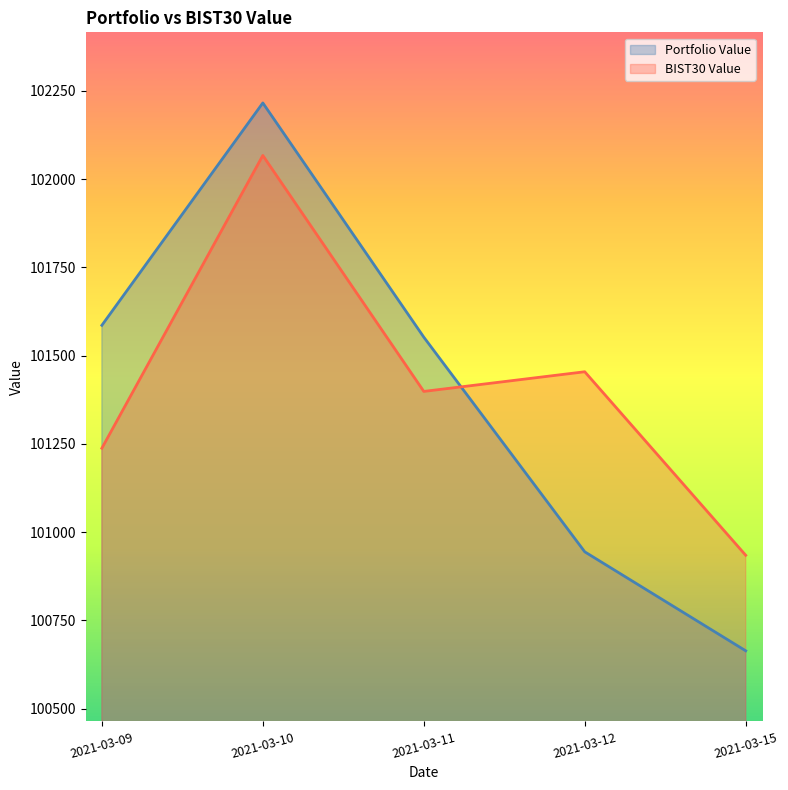

What is the maximum value shown in the chart?

102215.8